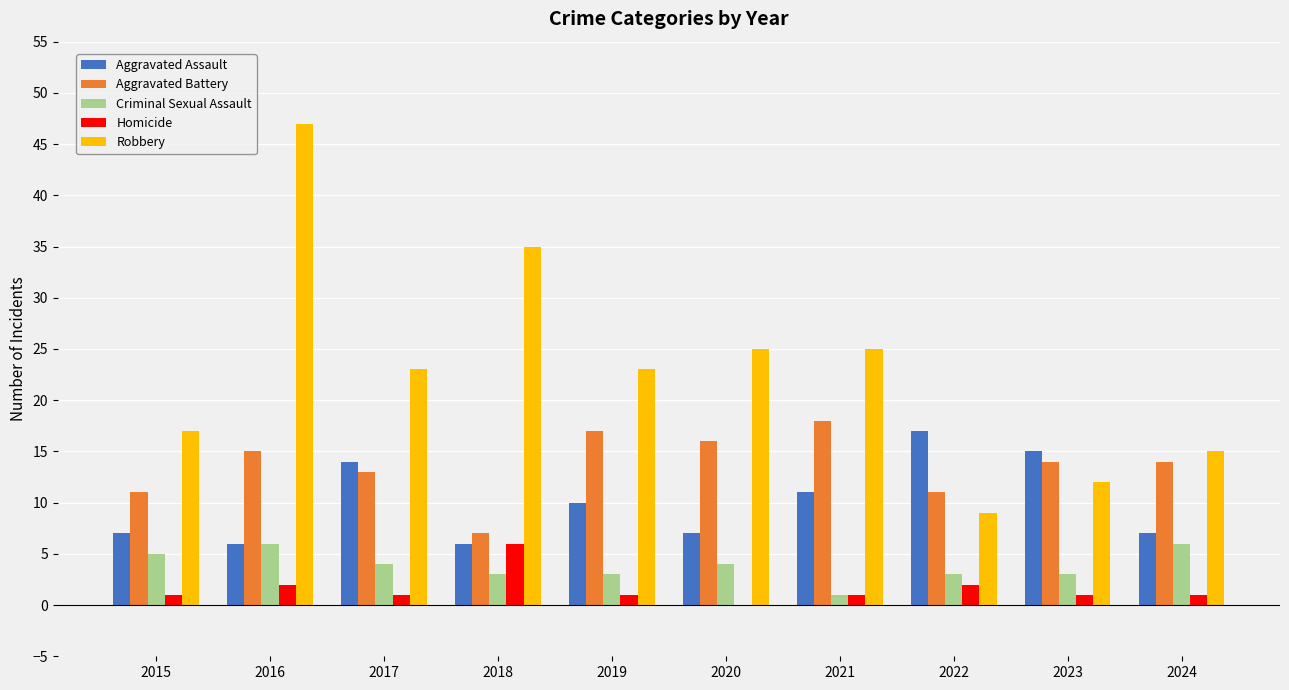

Reading right to left, list all the values displayed in this chart.

Aggravated Assault: 7	15	17	11	7	10	6	14	6	7
Aggravated Battery: 14	14	11	18	16	17	7	13	15	11
Criminal Sexual Assault: 6	3	3	1	4	3	3	4	6	5
Homicide: 1	1	2	1	0	1	6	1	2	1
Robbery: 15	12	9	25	25	23	35	23	47	17